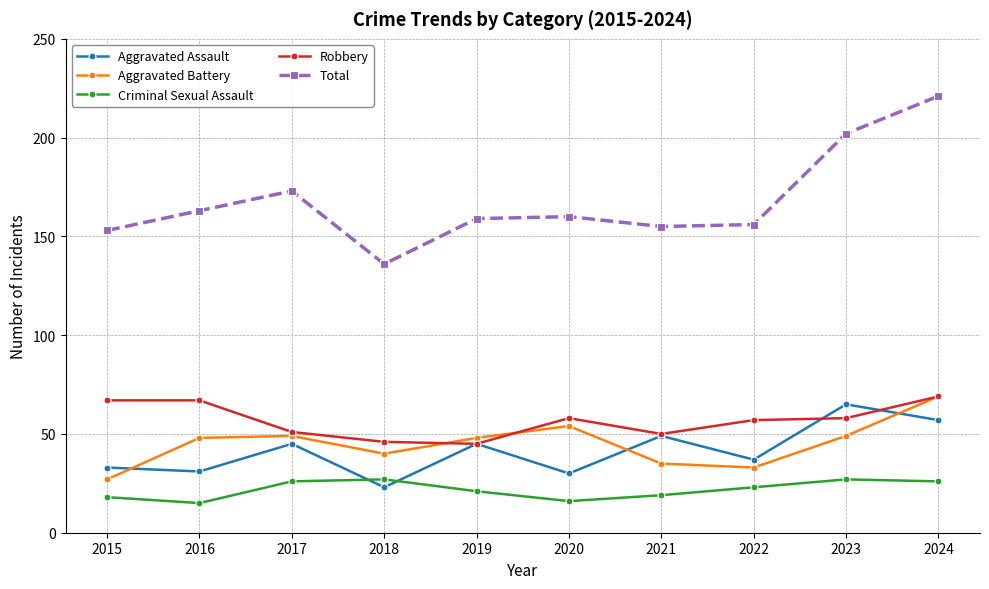

Reading left to right, extract all data points from this chart.

Aggravated Assault: 2015=33	2016=31	2017=45	2018=23	2019=45	2020=30	2021=49	2022=37	2023=65	2024=57
Aggravated Battery: 2015=27	2016=48	2017=49	2018=40	2019=48	2020=54	2021=35	2022=33	2023=49	2024=69
Criminal Sexual Assault: 2015=18	2016=15	2017=26	2018=27	2019=21	2020=16	2021=19	2022=23	2023=27	2024=26
Robbery: 2015=67	2016=67	2017=51	2018=46	2019=45	2020=58	2021=50	2022=57	2023=58	2024=69
Total: 2015=153	2016=163	2017=173	2018=136	2019=159	2020=160	2021=155	2022=156	2023=202	2024=221